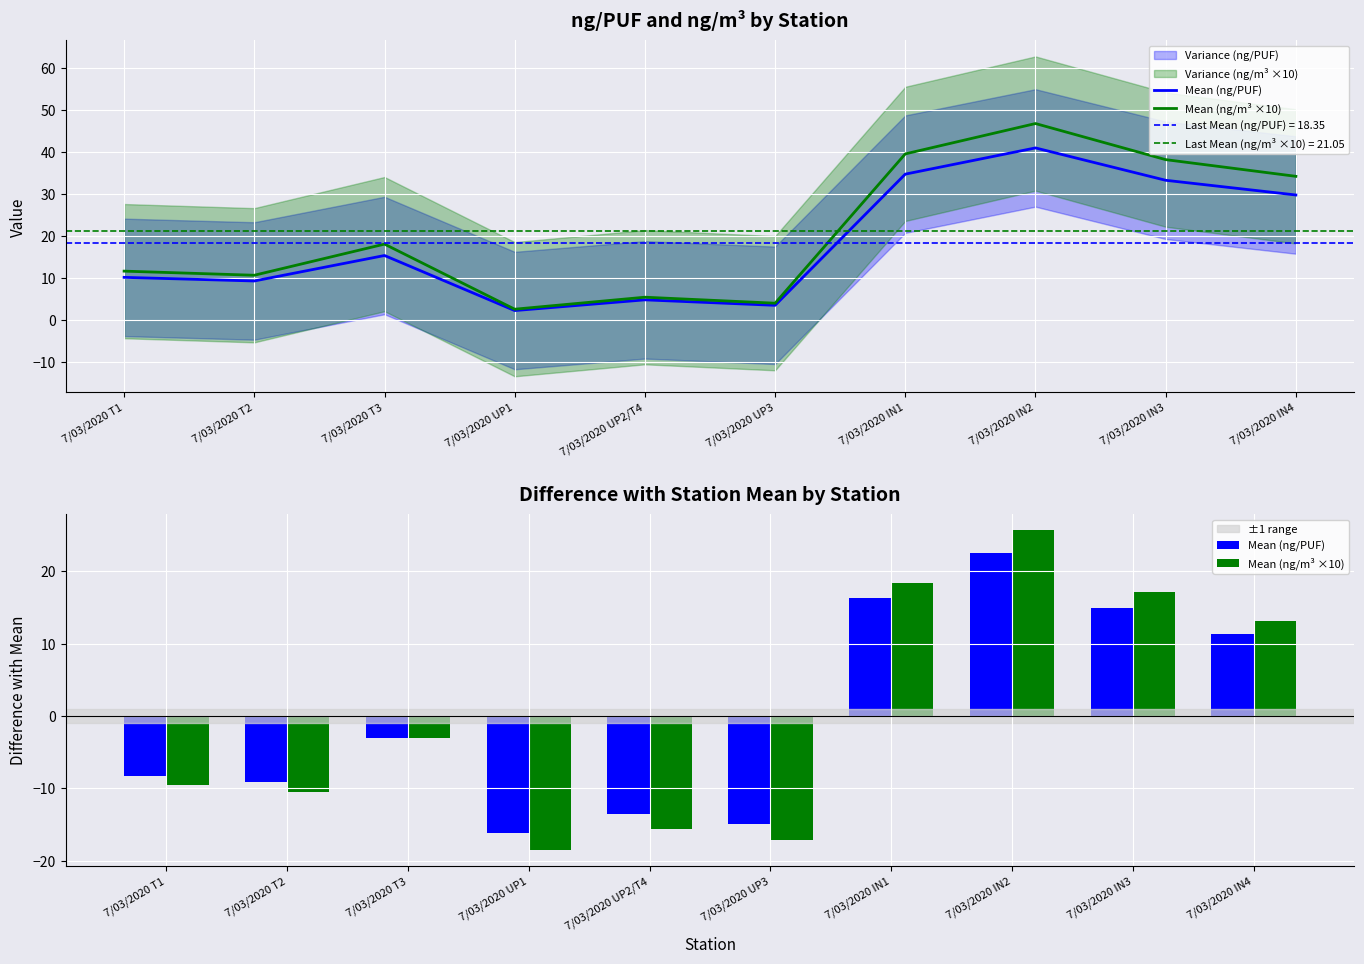

At how many categories does at least one series exceed 15?

3